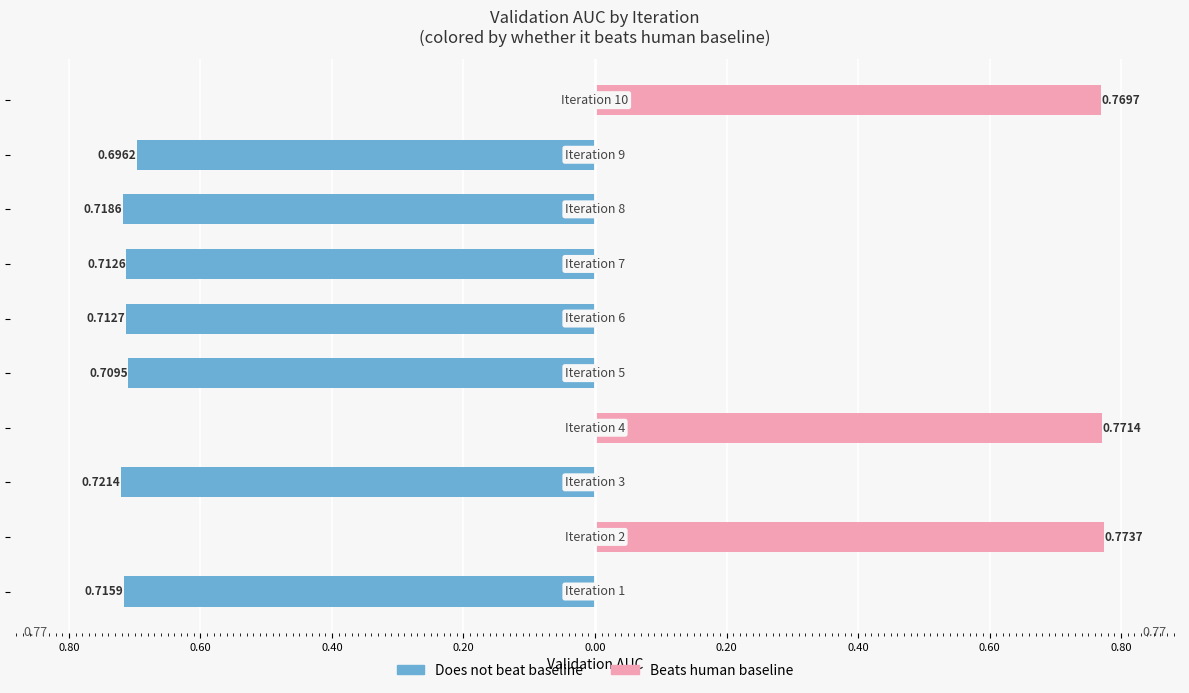

At 0.80, list the series in order from smallest to largest.

Does not beat baseline, Beats human baseline